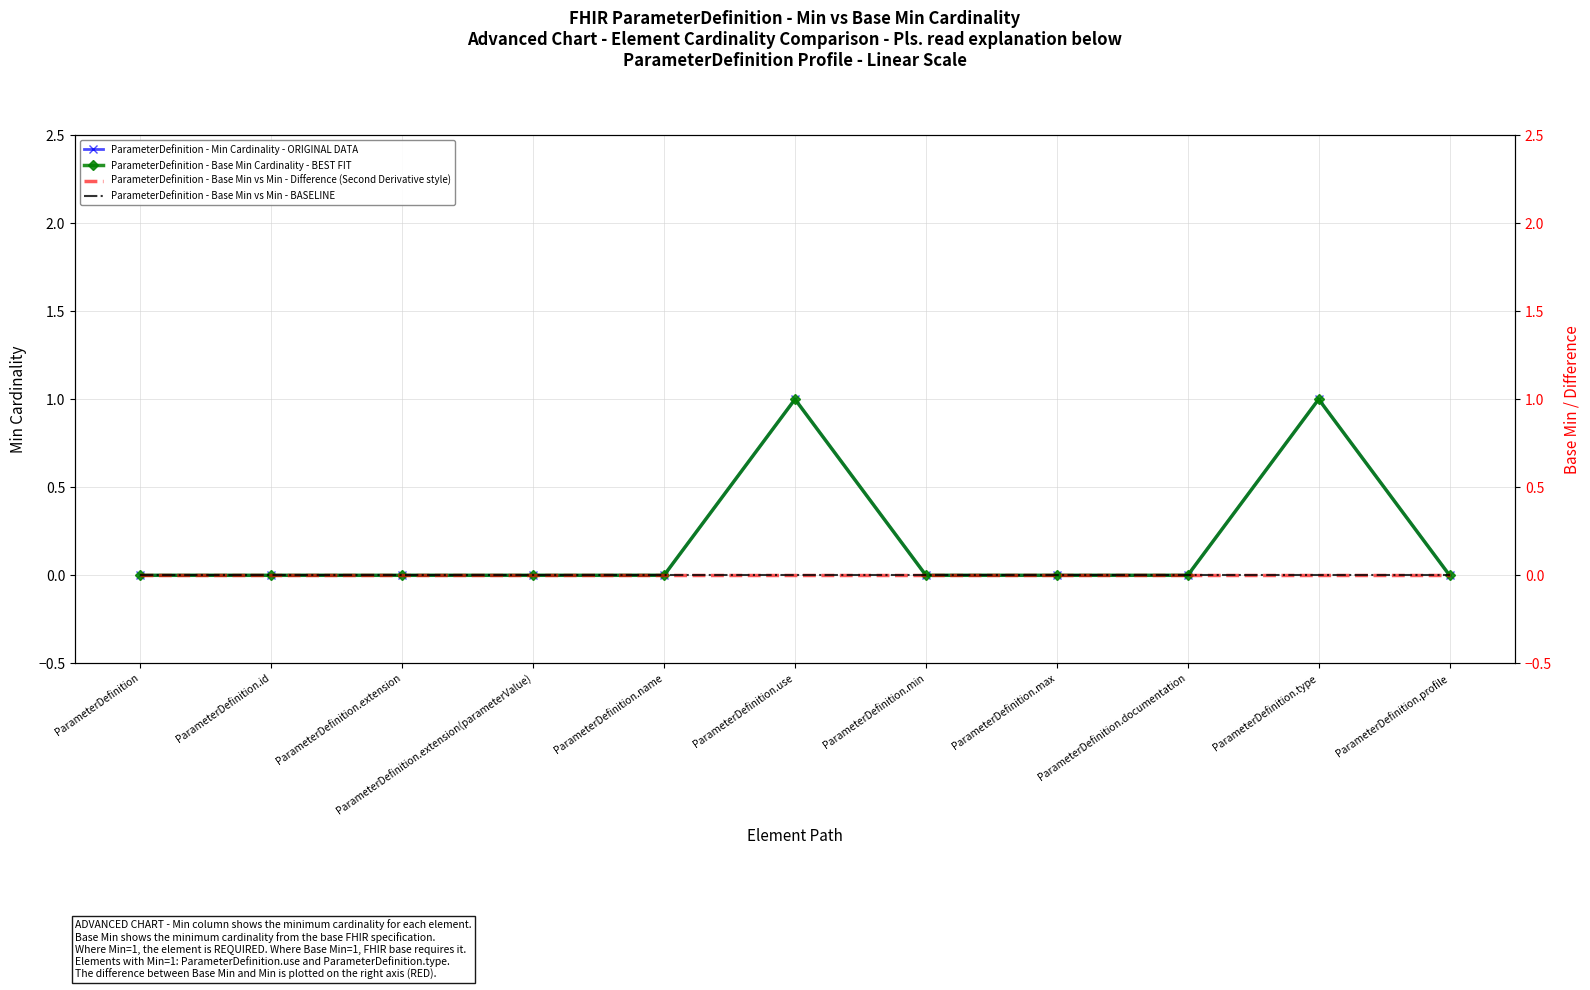

True or false: ParameterDefinition - Base Min Cardinality - BEST FIT and ParameterDefinition - Min Cardinality - ORIGINAL DATA intersect in this chart.

False